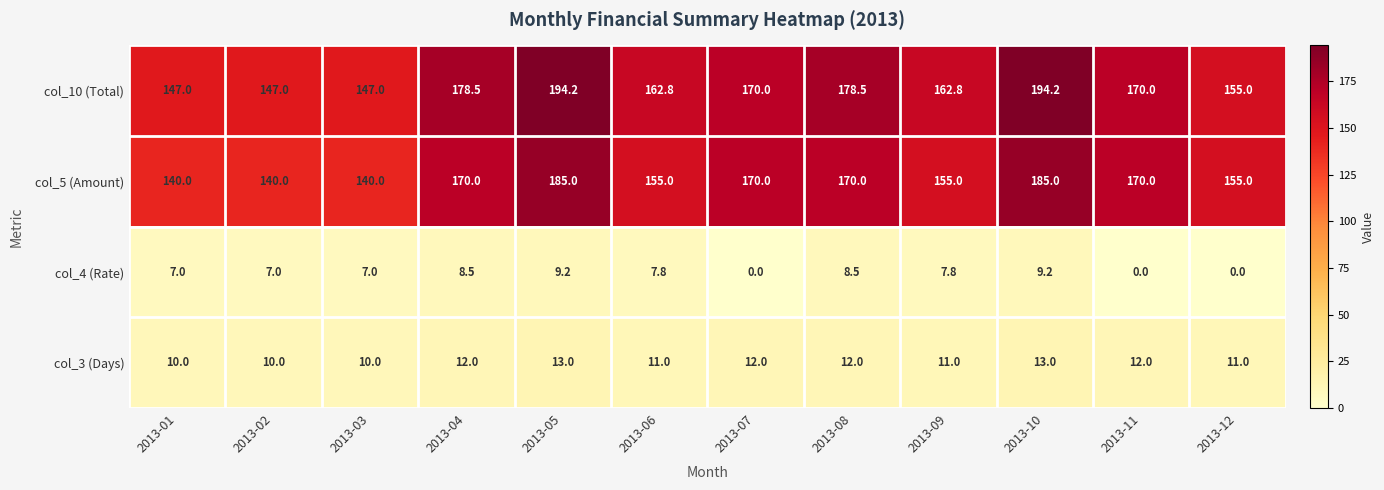

At how many categories does at least one series exceed 176?

4